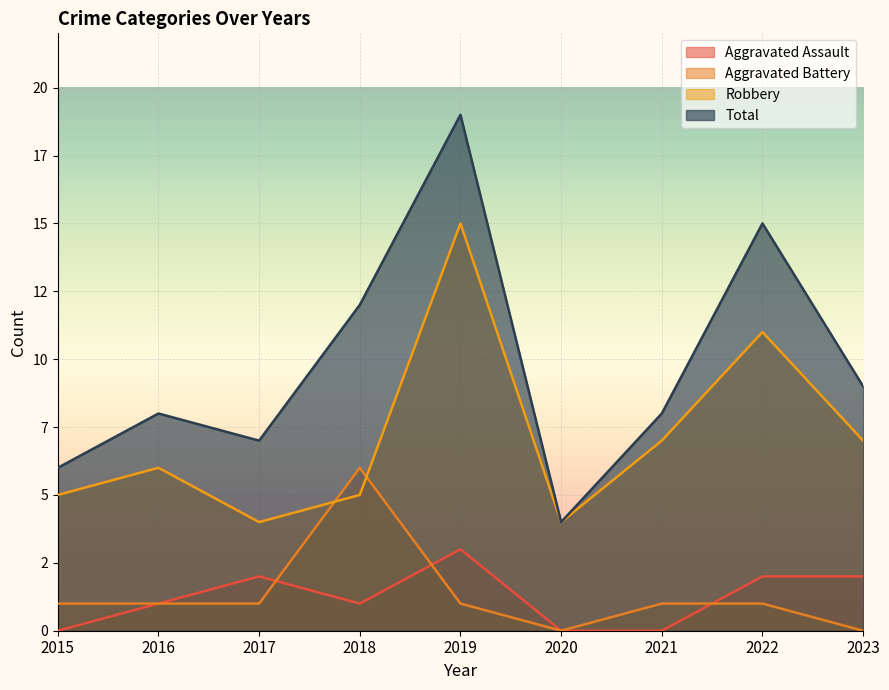

What is the minimum value for Robbery?

4